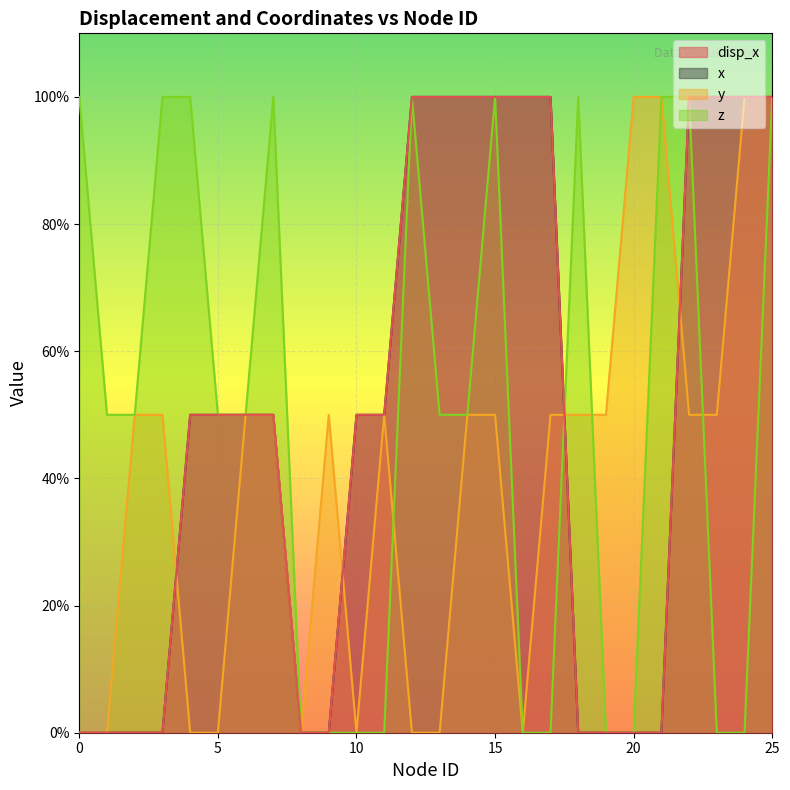

In disp_x, how many points are lower than both neighbors (excluding endpoints)?

3